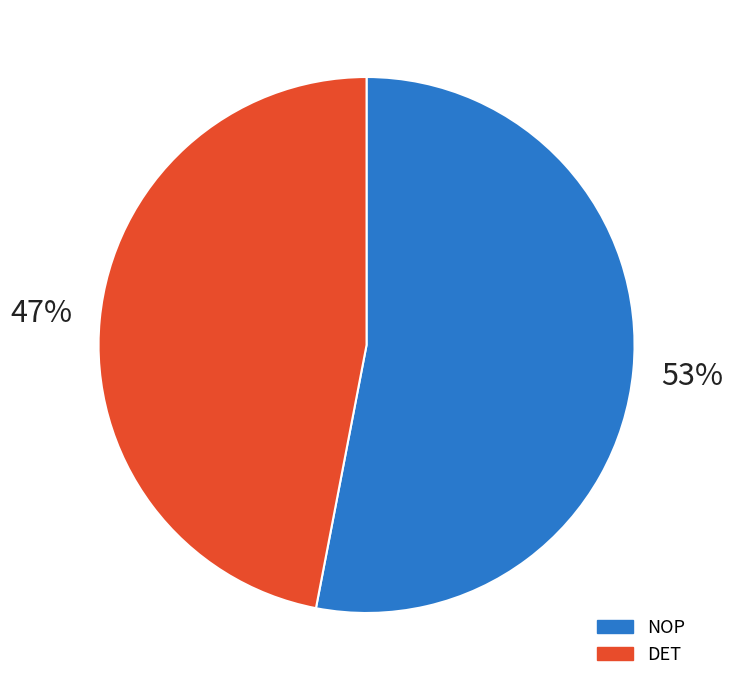

To the nearest percent, what portion does NOP represent?

53%